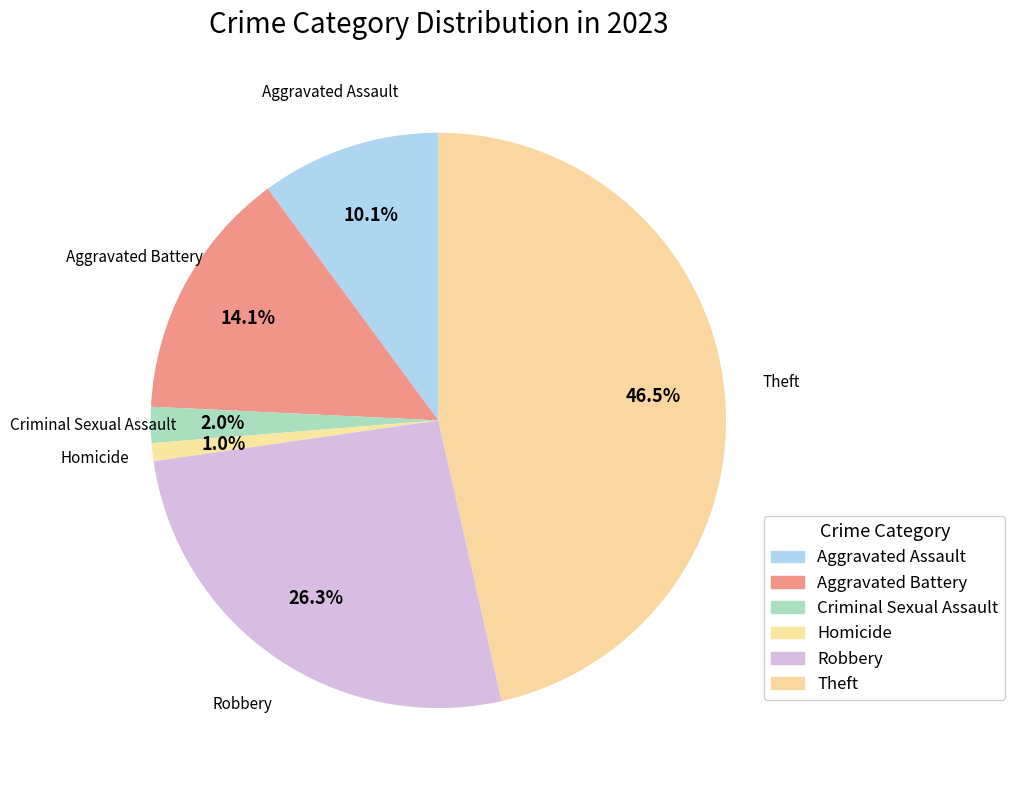

Between Aggravated Assault and Aggravated Battery, which is larger?

Aggravated Battery